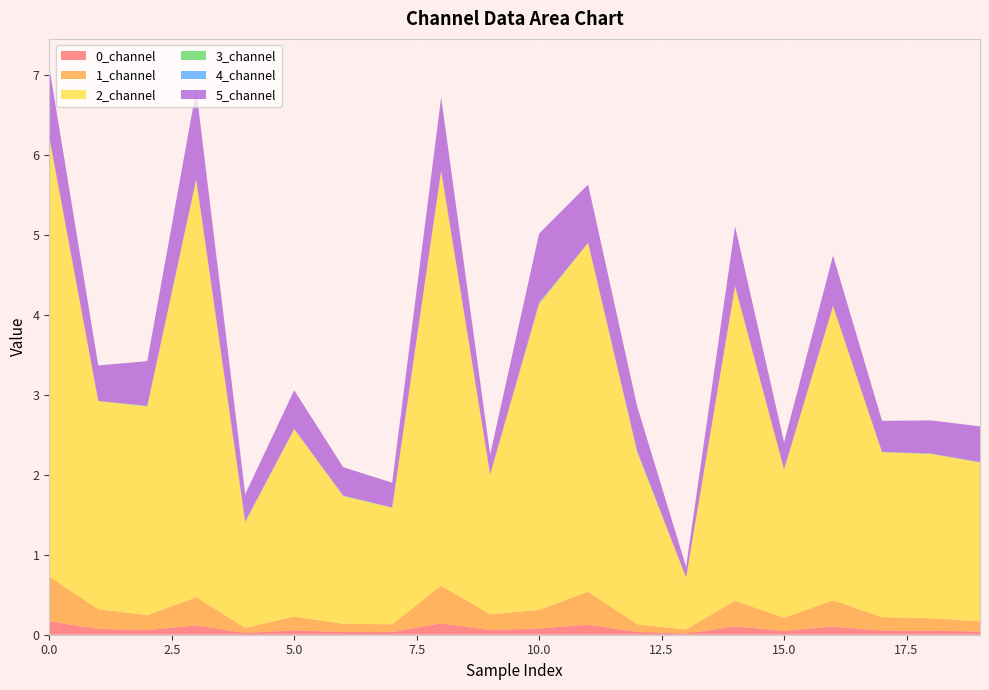

Reading left to right, transcribe all the data shown in this chart.

0_channel: 0=0.2	1=0.1	2=0.1	3=0.1	4=0.0	5=0.1	6=0.0	7=0.0	8=0.1	9=0.1	10=0.1	11=0.1	12=0.0	13=0.0	14=0.1	15=0.0	16=0.1	17=0.1	18=0.0	19=0.0
1_channel: 0=0.6	1=0.2	2=0.2	3=0.4	4=0.1	5=0.2	6=0.1	7=0.1	8=0.5	9=0.2	10=0.2	11=0.4	12=0.1	13=0.0	14=0.3	15=0.2	16=0.3	17=0.2	18=0.2	19=0.1
2_channel: 0=5.5	1=2.6	2=2.6	3=5.2	4=1.3	5=2.3	6=1.6	7=1.5	8=5.2	9=1.8	10=3.8	11=4.4	12=2.2	13=0.7	14=3.9	15=1.9	16=3.7	17=2.1	18=2.1	19=2.0
3_channel: 0=0.0	1=0.0	2=0.0	3=0.0	4=0.0	5=0.0	6=0.0	7=0.0	8=0.0	9=0.0	10=0.0	11=0.0	12=0.0	13=0.0	14=0.0	15=0.0	16=0.0	17=0.0	18=0.0	19=0.0
4_channel: 0=0.0	1=0.0	2=0.0	3=0.0	4=0.0	5=0.0	6=0.0	7=0.0	8=0.0	9=0.0	10=0.0	11=0.0	12=0.0	13=0.0	14=0.0	15=0.0	16=0.0	17=0.0	18=0.0	19=0.0
5_channel: 0=0.9	1=0.4	2=0.6	3=1.1	4=0.3	5=0.5	6=0.4	7=0.3	8=0.9	9=0.2	10=0.9	11=0.7	12=0.6	13=0.1	14=0.7	15=0.3	16=0.6	17=0.4	18=0.4	19=0.4